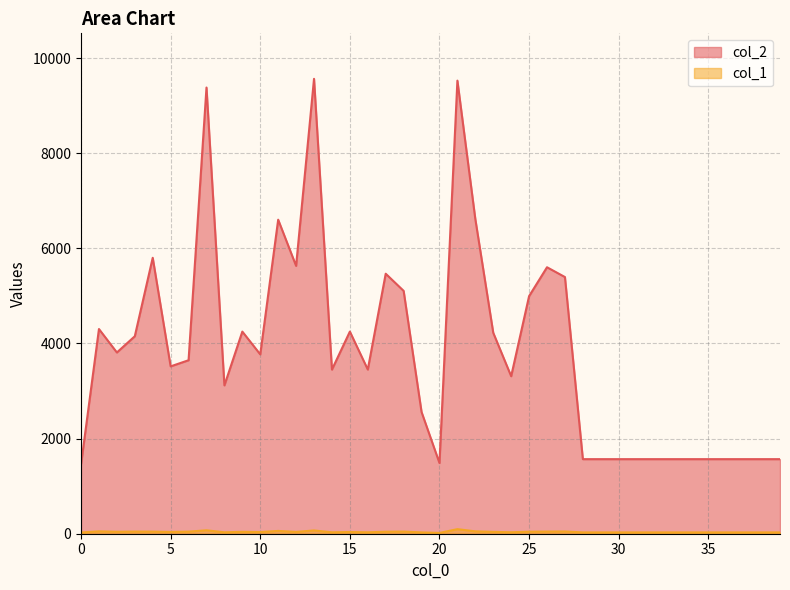

True or false: col_1 has more than 0 points higher than both neighbors.

True